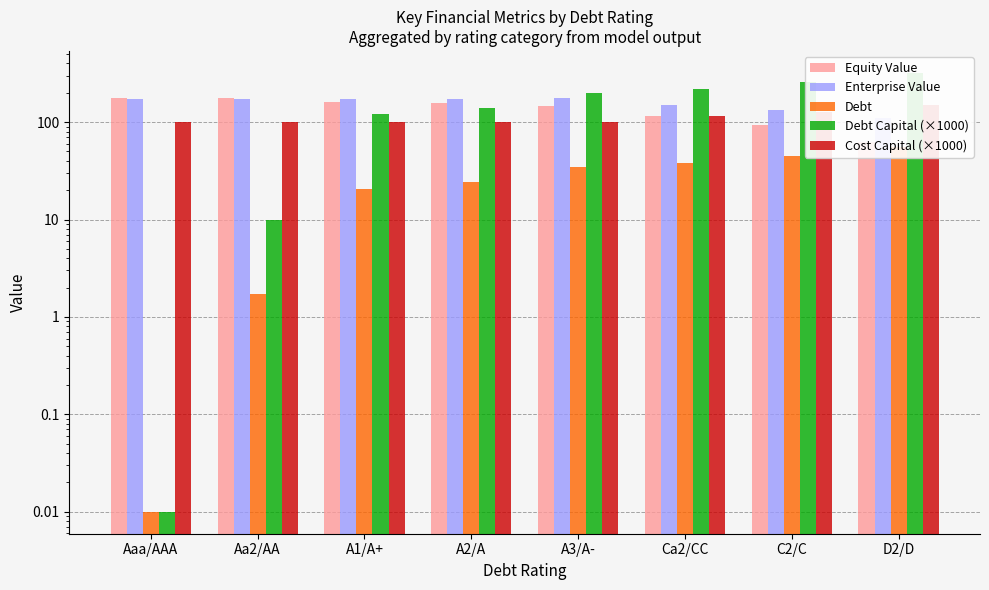

Which series has the widest spread of values?

Debt Capital (×1000)